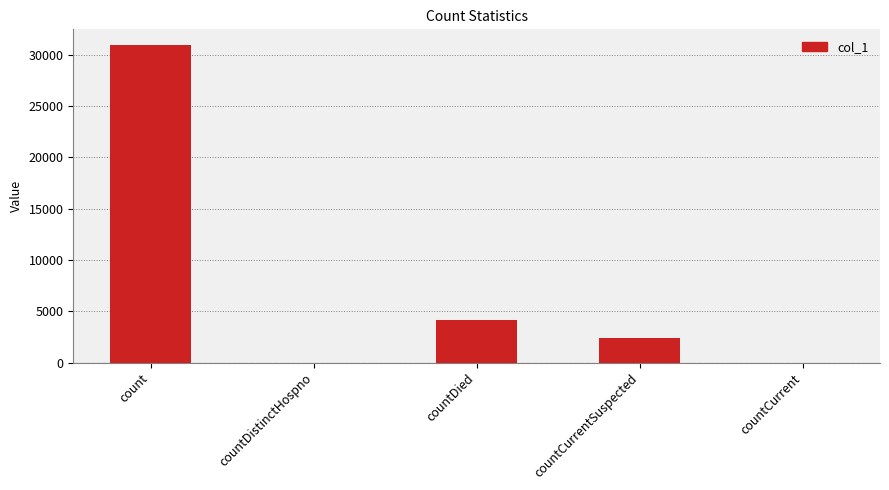

How many data points does each series have?

5